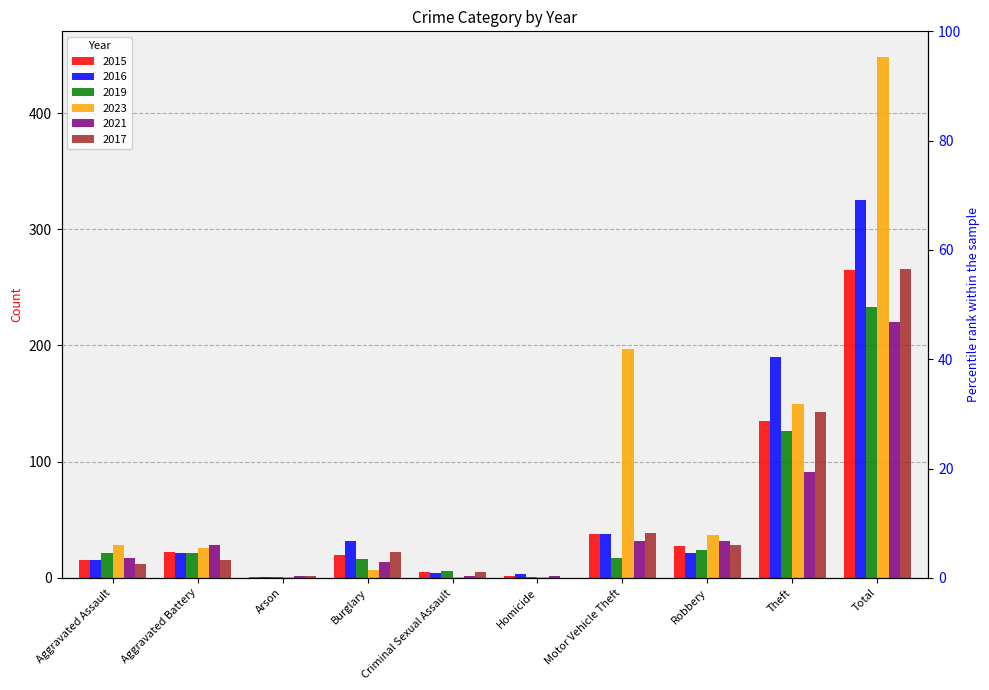

At how many categories does at least one series exceed 357?

1